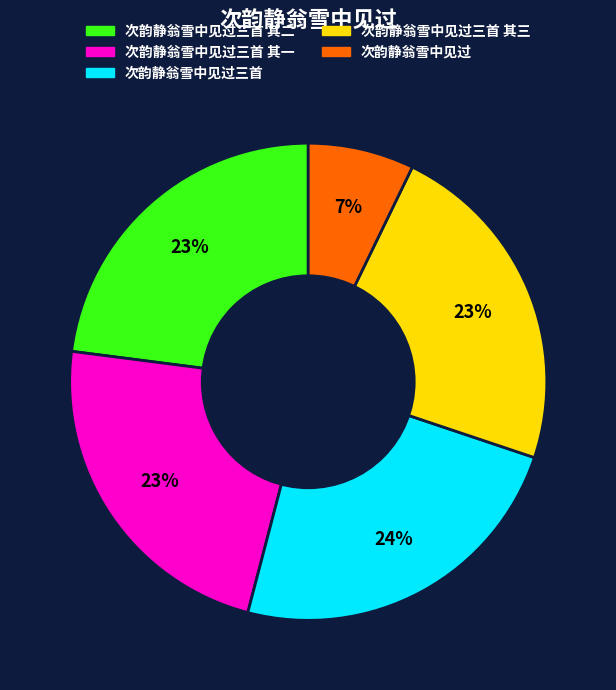

Is there a majority slice in this chart?

No